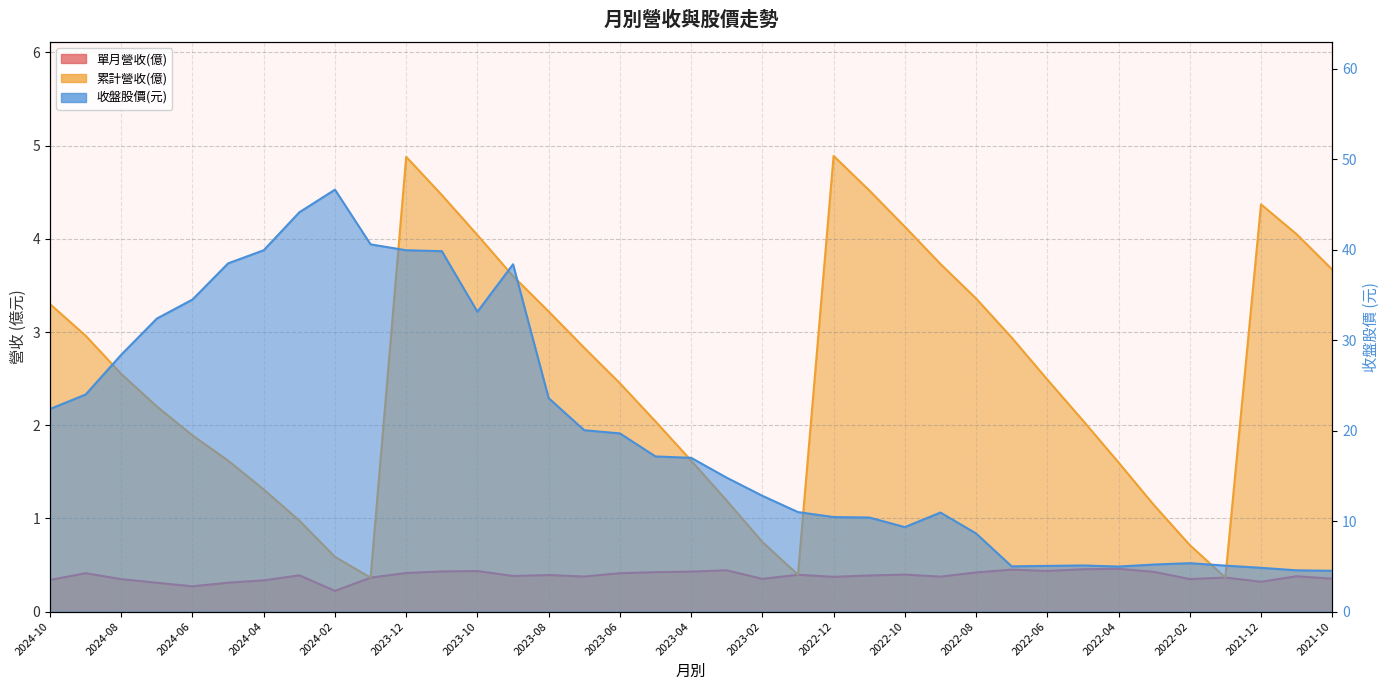

Where is the first local minimum for 累計營收(億)?

2024-01